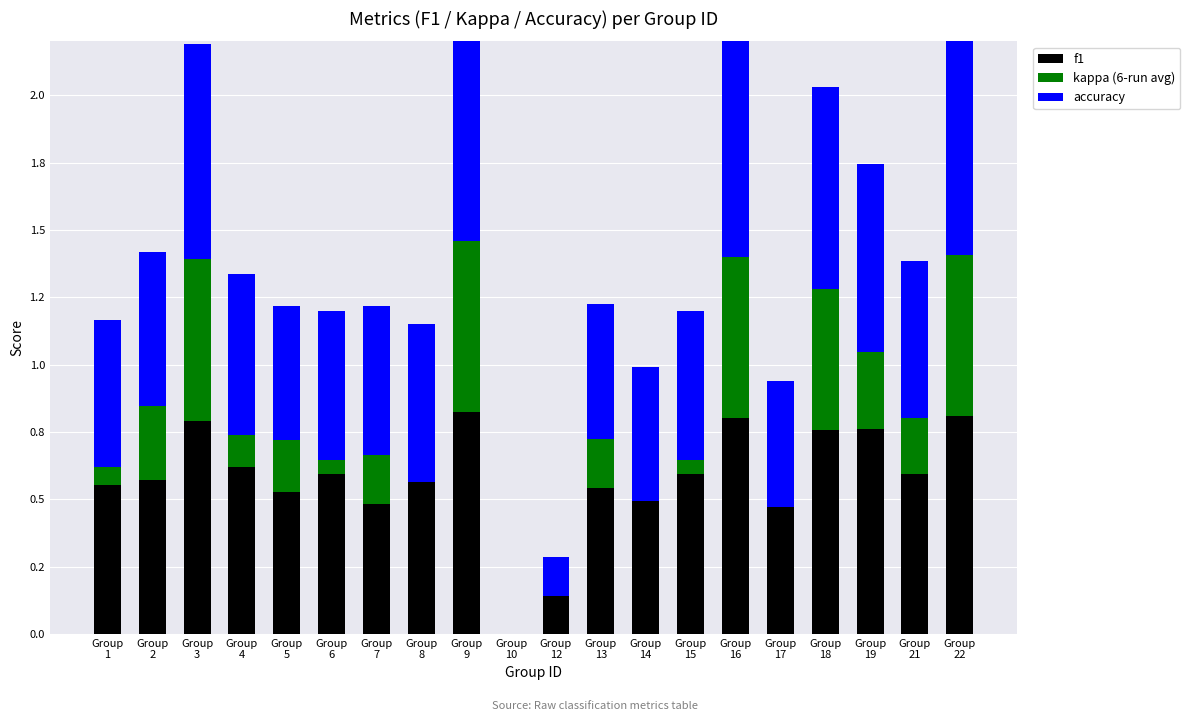

How many data points in kappa (6-run avg) are above 0?

15